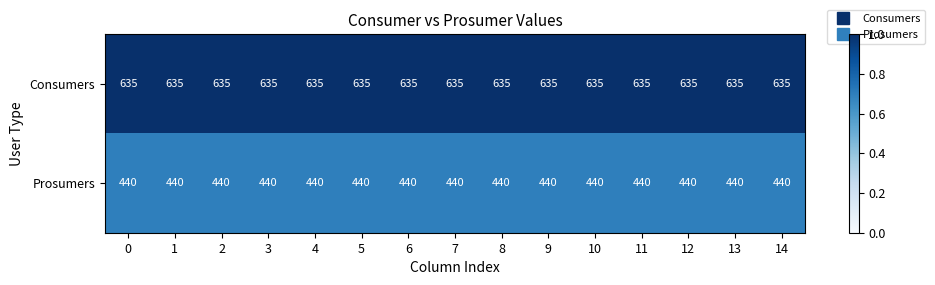

What is the minimum value shown in the chart?

440